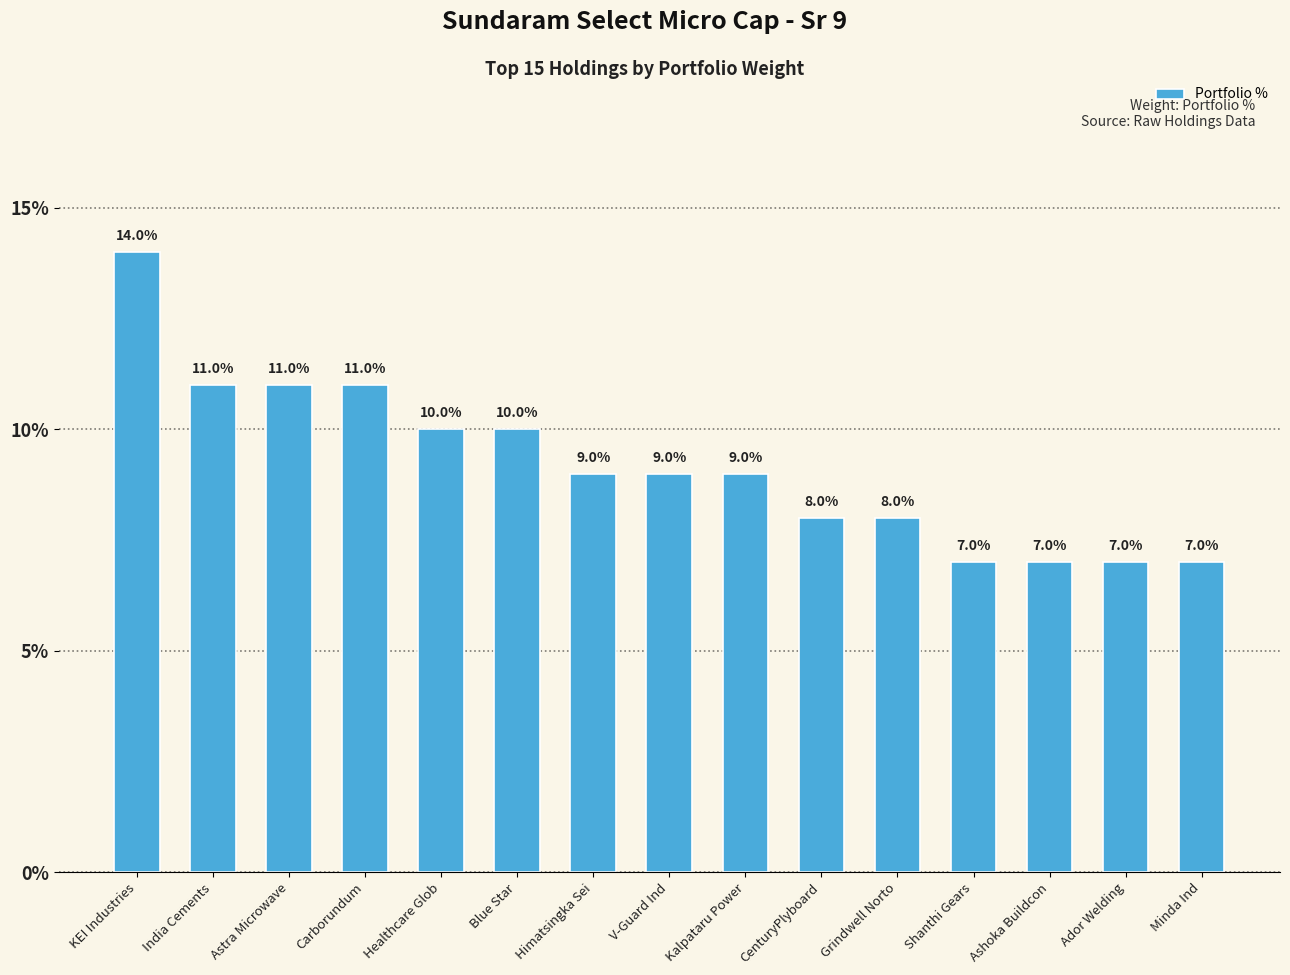

Count the values in the range 0 to 1.

15